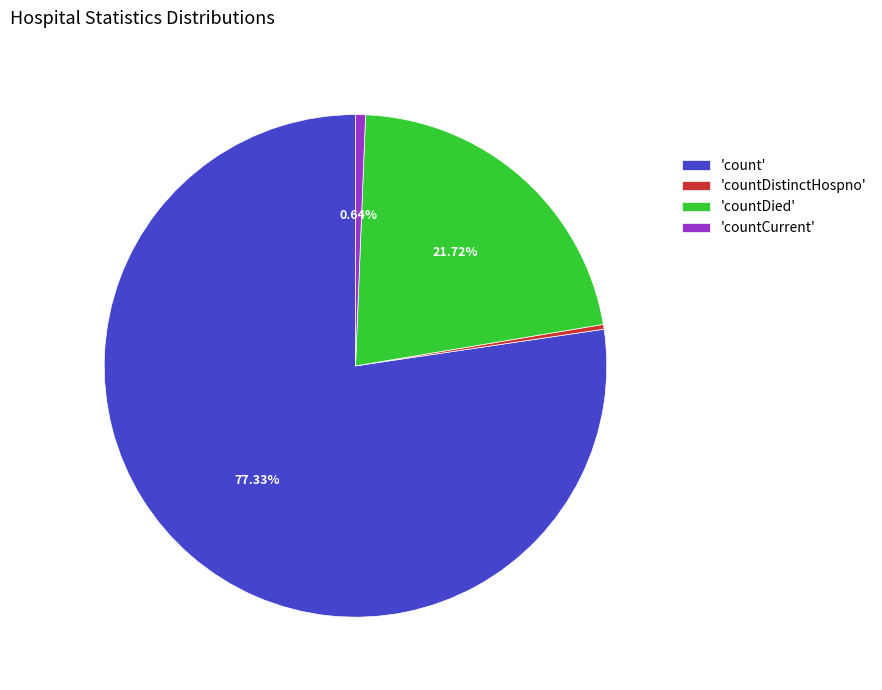

Which slice is the largest?

'count'